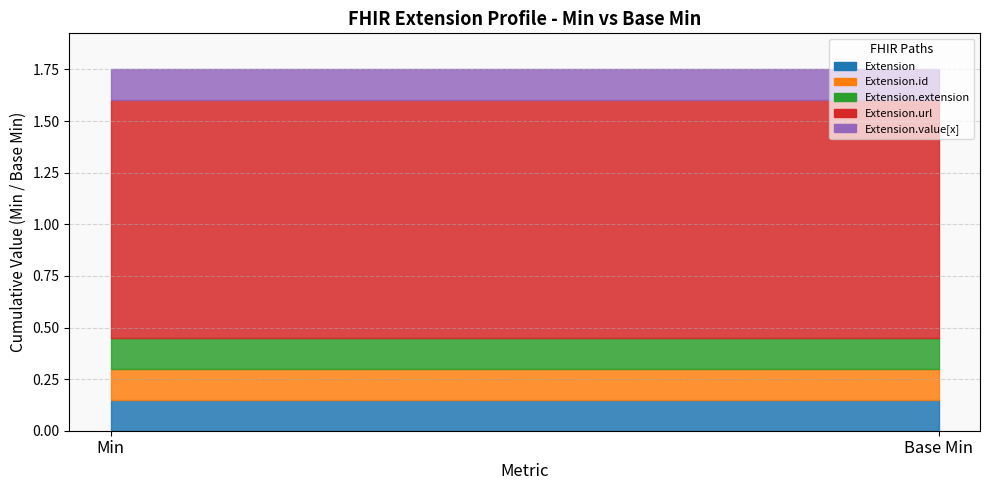

What are all the series names shown in the legend?

Extension, Extension.id, Extension.extension, Extension.url, Extension.value[x]